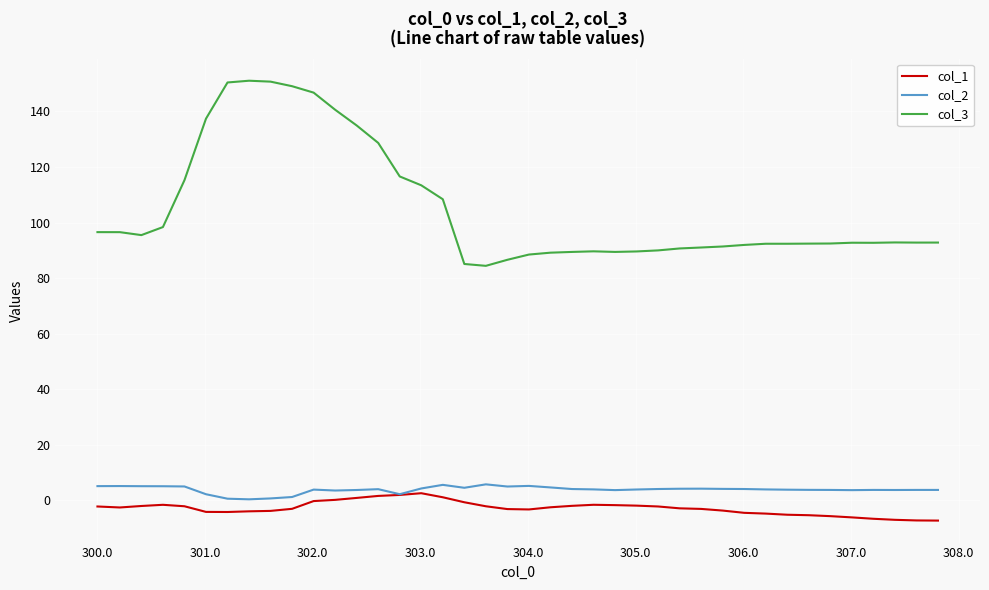

Which series has the widest spread of values?

col_3